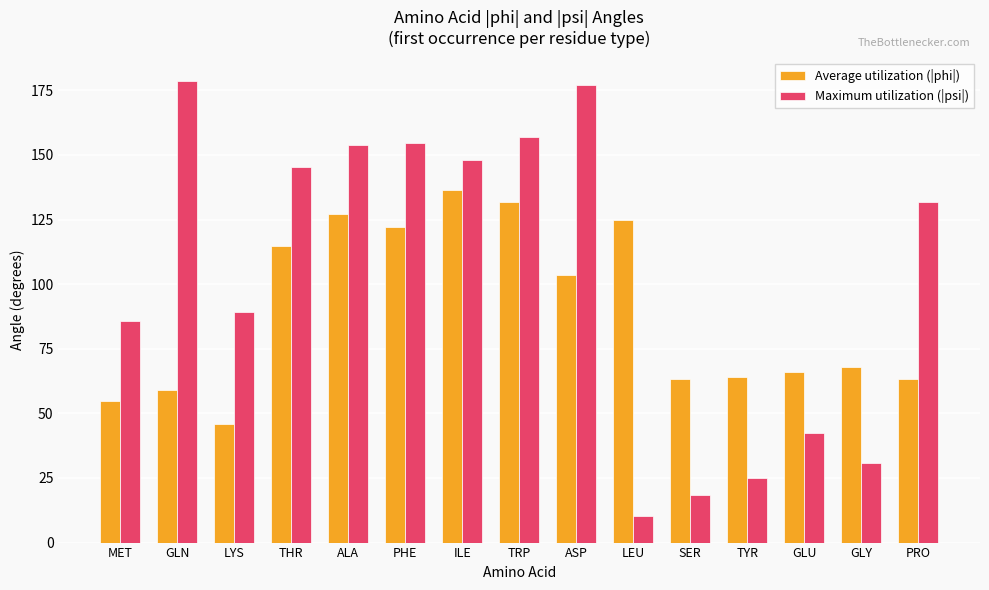

What is the sum of all Average utilization (|phi|) values?

1344.7